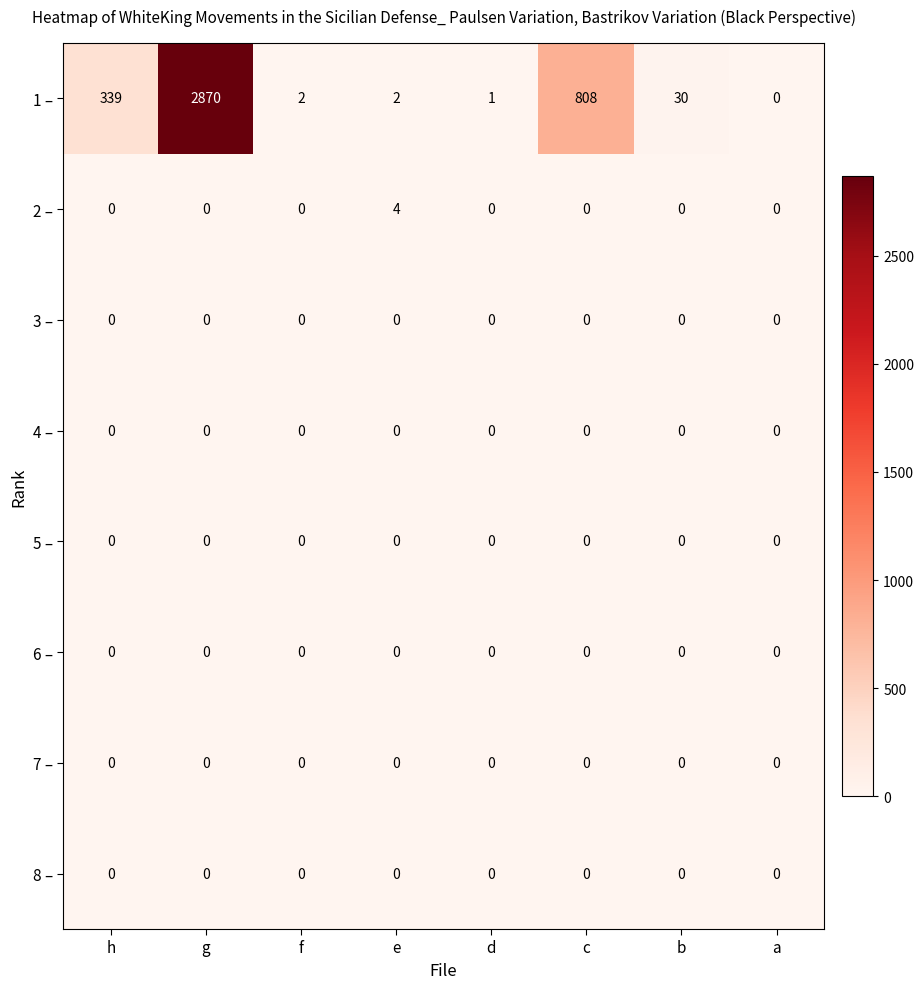

What is the approximate value of 2 – at e?

4